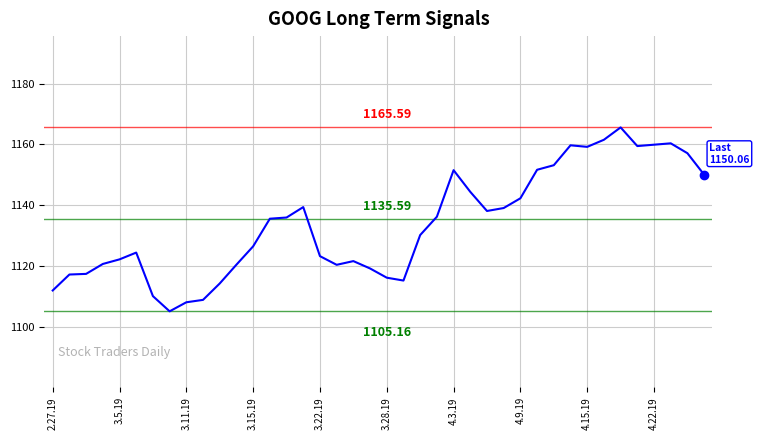

What is the difference between the maximum and minimum values?

60.4